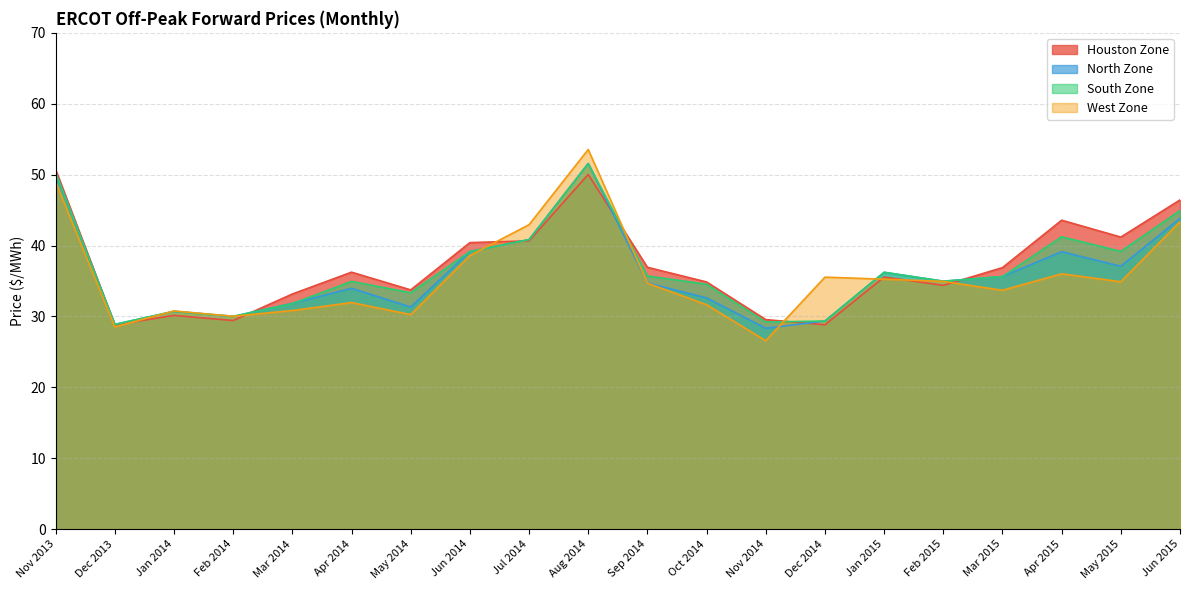

Reading left to right, what are all the values shown in this chart?

Houston Zone: Nov 2013=50.7	Dec 2013=28.8	Jan 2014=30.1	Feb 2014=29.4	Mar 2014=33.2	Apr 2014=36.2	May 2014=33.7	Jun 2014=40.4	Jul 2014=40.7	Aug 2014=50.0	Sep 2014=36.9	Oct 2014=34.9	Nov 2014=29.6	Dec 2014=28.8	Jan 2015=35.5	Feb 2015=34.4	Mar 2015=36.9	Apr 2015=43.6	May 2015=41.2	Jun 2015=46.4
North Zone: Nov 2013=50.3	Dec 2013=28.9	Jan 2014=30.7	Feb 2014=30.0	Mar 2014=31.9	Apr 2014=34.0	May 2014=31.3	Jun 2014=39.1	Jul 2014=40.8	Aug 2014=51.6	Sep 2014=34.7	Oct 2014=32.6	Nov 2014=28.3	Dec 2014=29.4	Jan 2015=36.2	Feb 2015=35.0	Mar 2015=35.6	Apr 2015=39.1	May 2015=37.1	Jun 2015=43.8
South Zone: Nov 2013=50.3	Dec 2013=28.9	Jan 2014=30.7	Feb 2014=30.0	Mar 2014=31.8	Apr 2014=34.9	May 2014=33.3	Jun 2014=39.1	Jul 2014=40.8	Aug 2014=51.6	Sep 2014=35.7	Oct 2014=34.5	Nov 2014=29.2	Dec 2014=29.4	Jan 2015=36.2	Feb 2015=35.0	Mar 2015=35.6	Apr 2015=41.2	May 2015=39.2	Jun 2015=44.9
West Zone: Nov 2013=49.0	Dec 2013=28.5	Jan 2014=30.8	Feb 2014=30.0	Mar 2014=30.8	Apr 2014=31.9	May 2014=30.3	Jun 2014=38.6	Jul 2014=42.9	Aug 2014=53.5	Sep 2014=34.7	Oct 2014=31.6	Nov 2014=26.6	Dec 2014=35.5	Jan 2015=35.2	Feb 2015=34.9	Mar 2015=33.7	Apr 2015=36.0	May 2015=34.9	Jun 2015=43.3